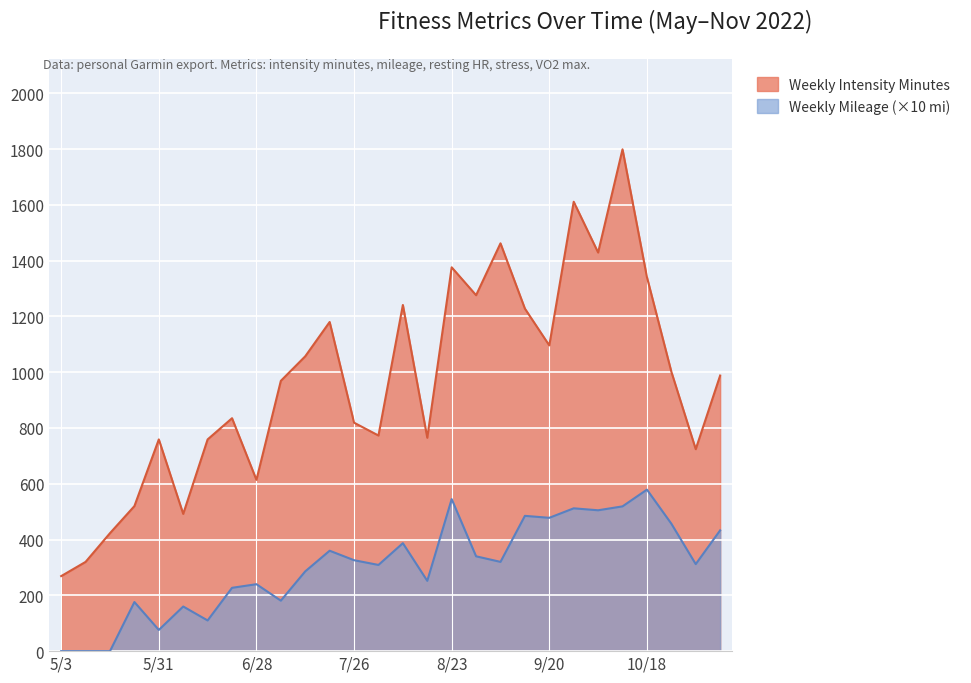

How many data points in Weekly Intensity Minutes are above 988?

13